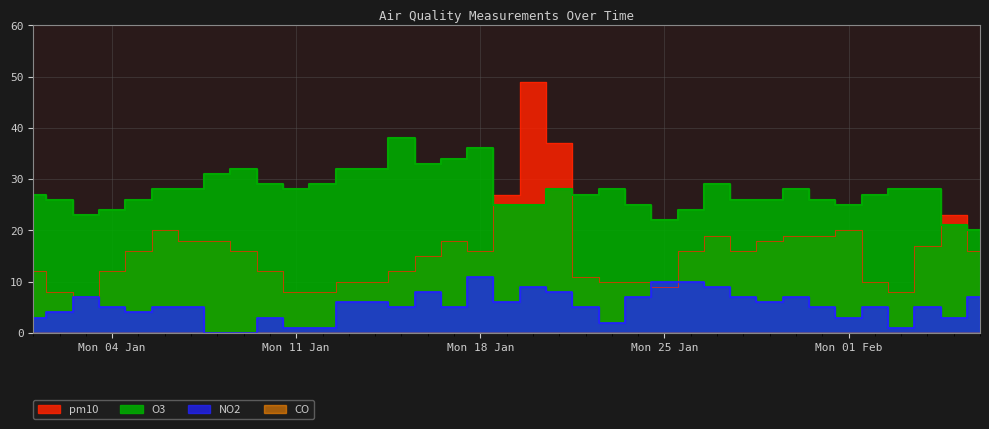

What is the value of the O3 point at the 16th from the left?

33